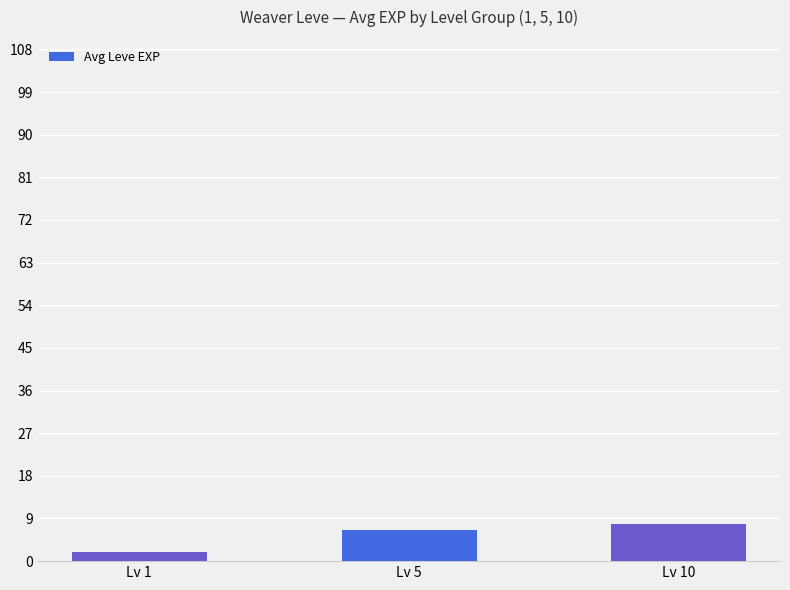

What is the value of the 1st bar from the left?

2.0